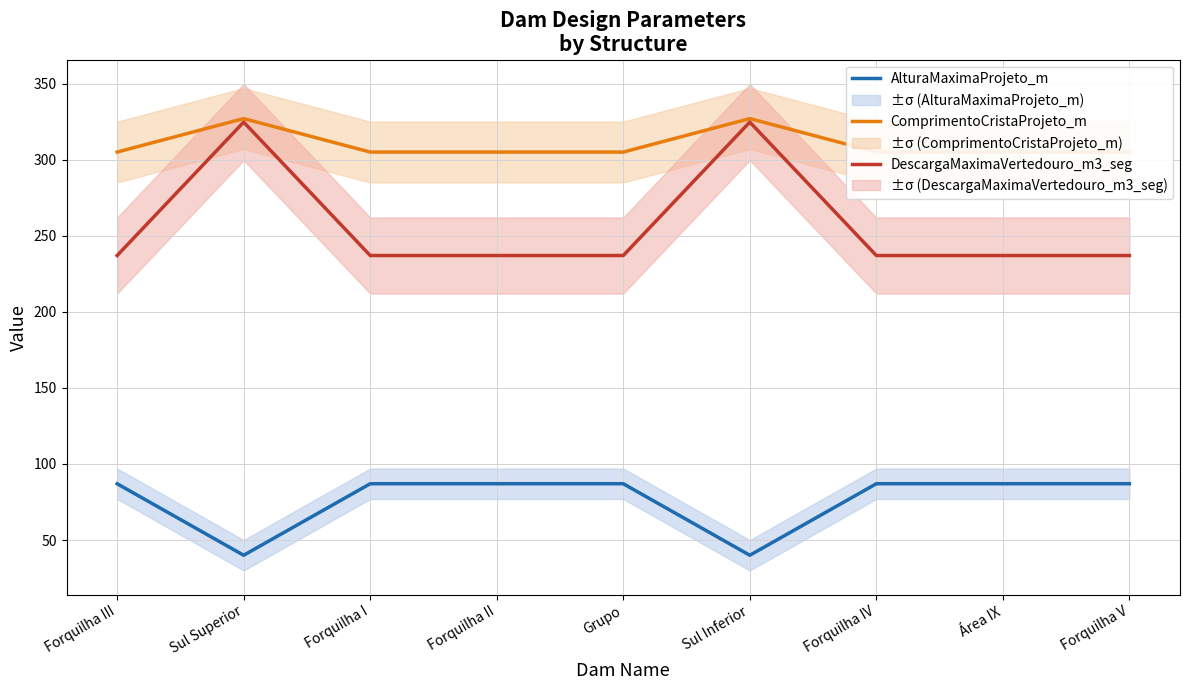

Which series has the largest total across all categories?

ComprimentoCristaProjeto_m